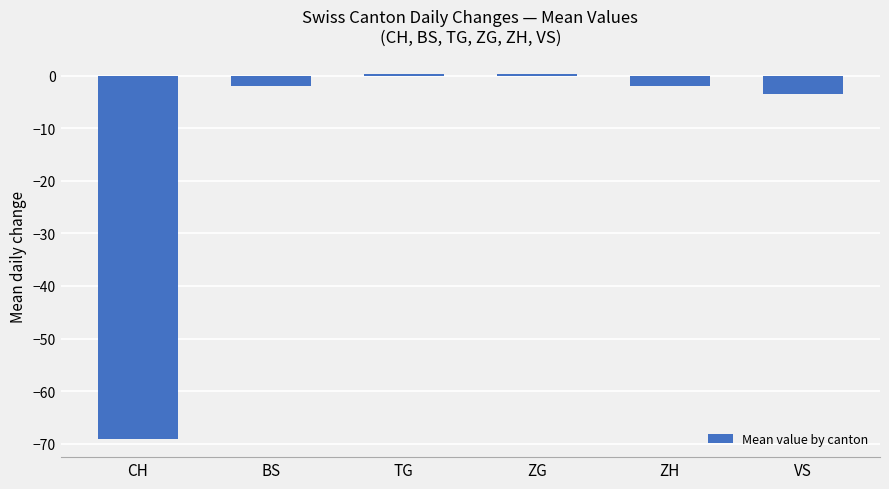

True or false: the data shows 0.4 at ZG.

True